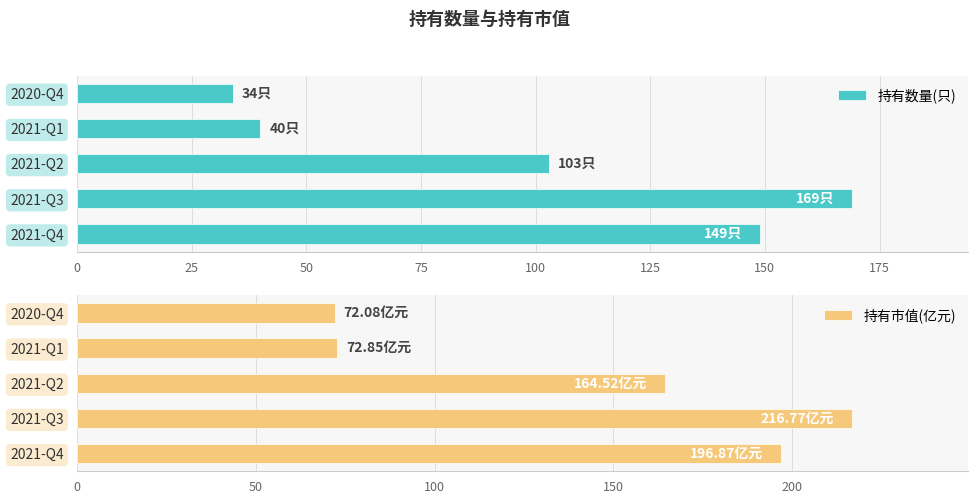

What is the sum of all 持有数量(只) values?

495